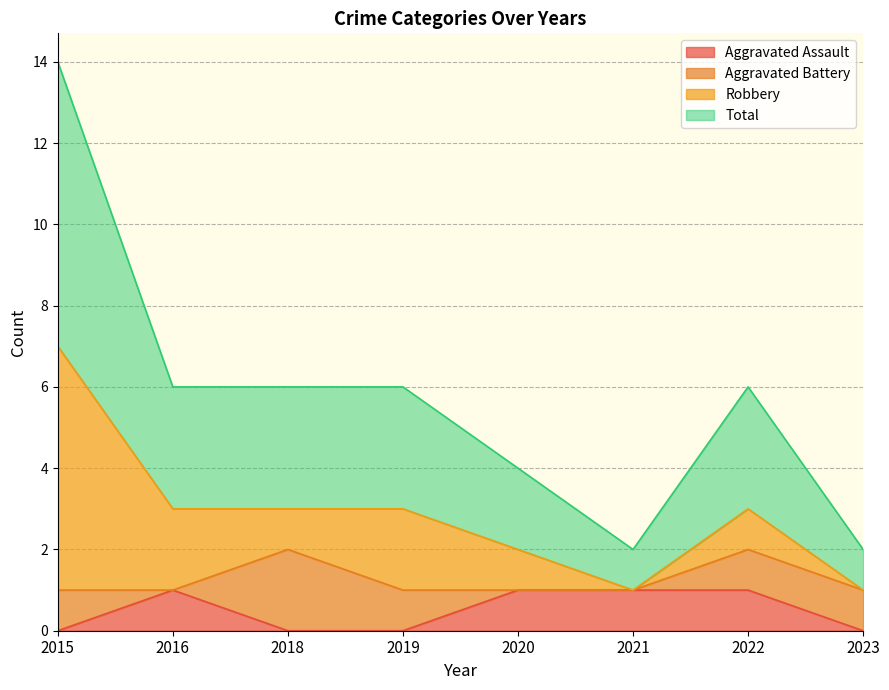

True or false: Aggravated Assault has a value of 0 at 2019.

True